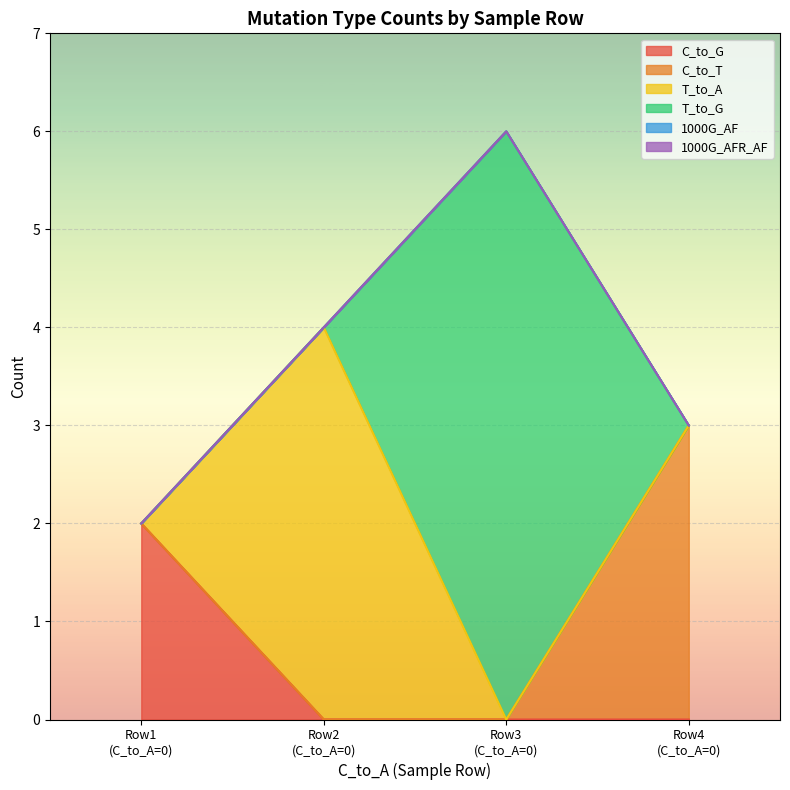

What is the difference between the highest and lowest values at 0?

2